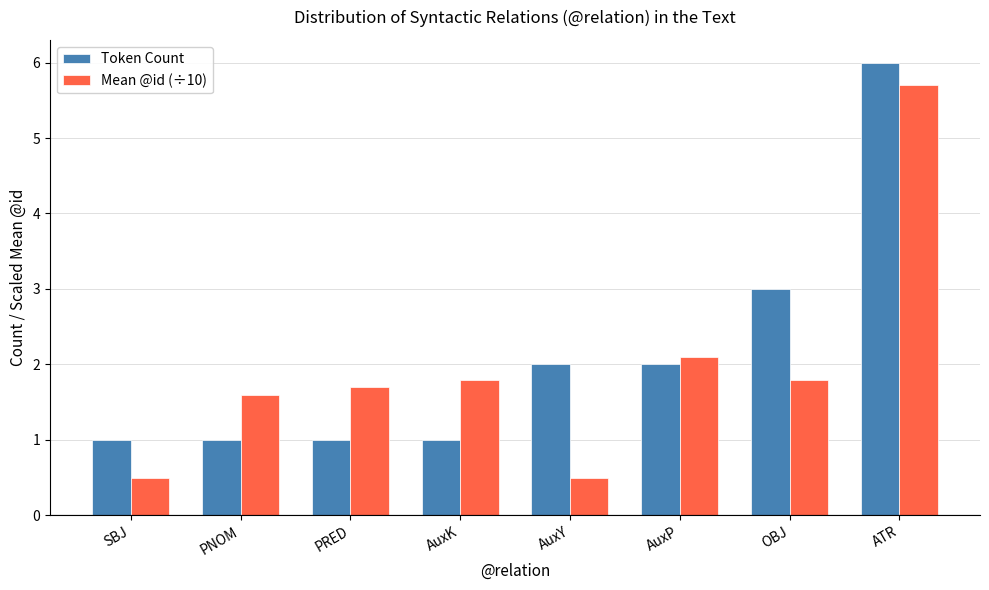

Count the number of data series in this chart.

2